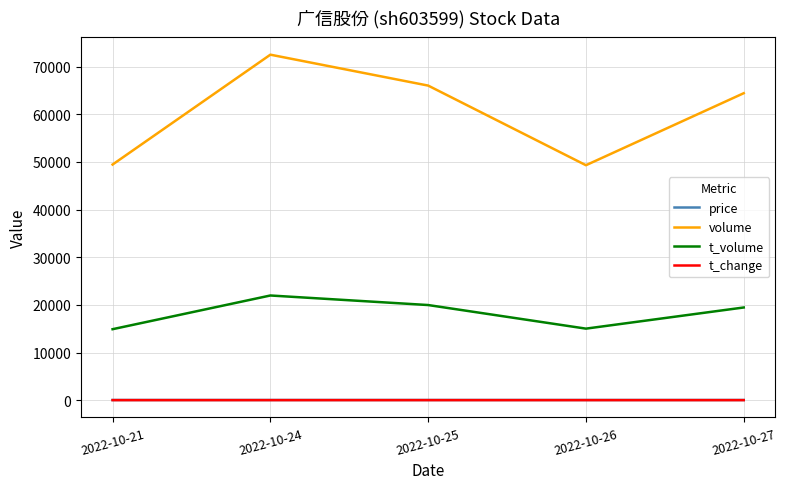

True or false: price and volume intersect in this chart.

False